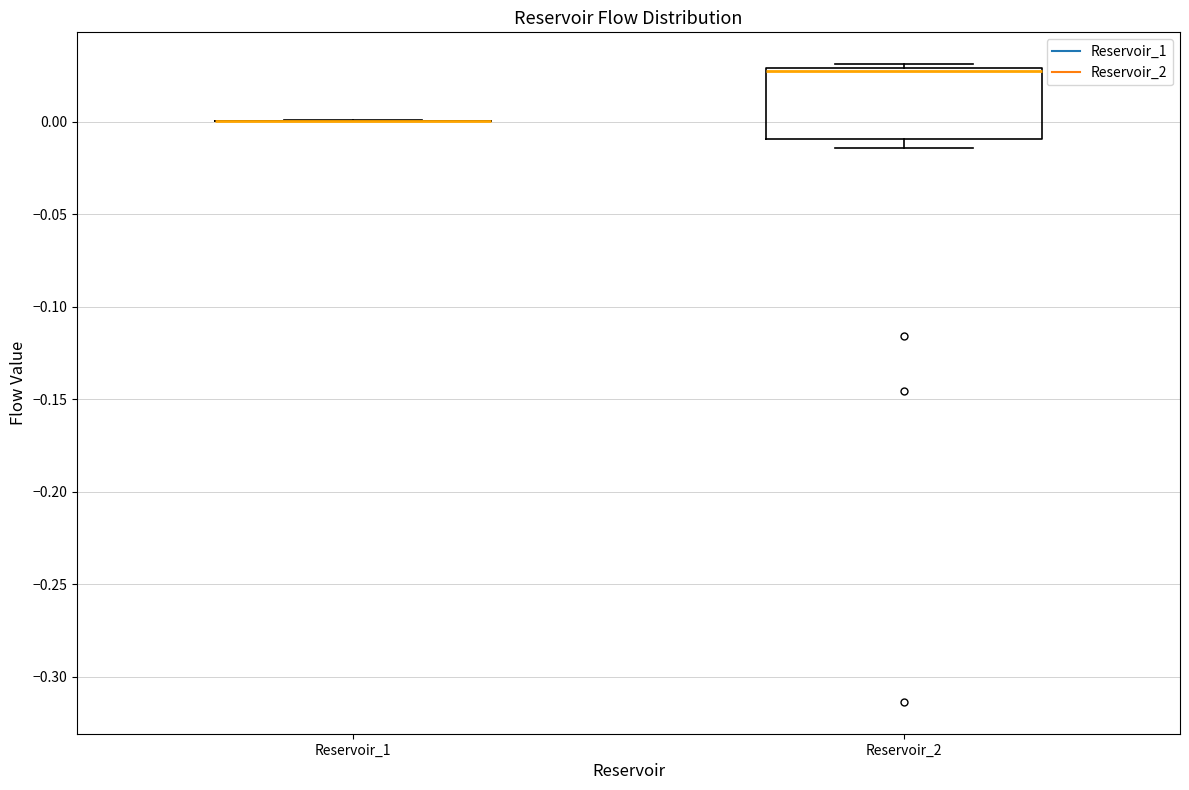

Comparing the boxes themselves (not the whiskers), which one is the tallest?

Reservoir_2